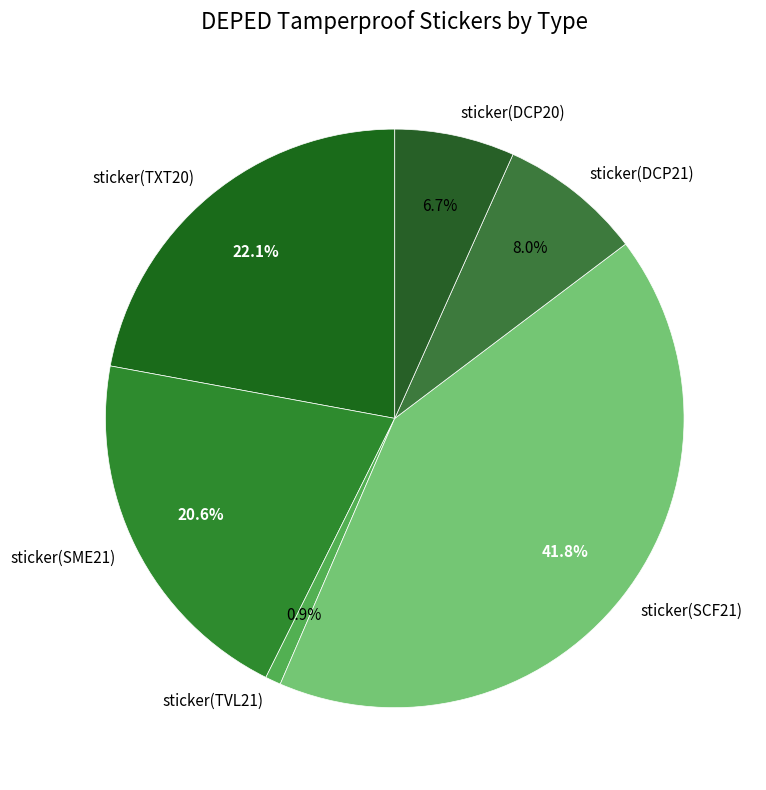

To the nearest percent, what portion does sticker(SME21) represent?

21%